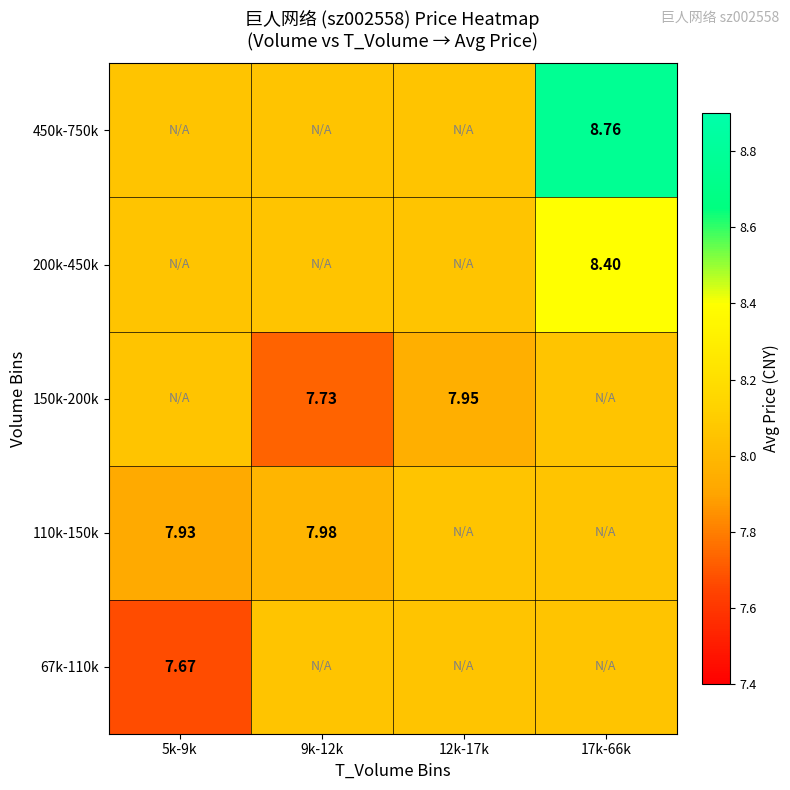

Is it true that 450k-750k equals 8.8 at 17k-66k?

True